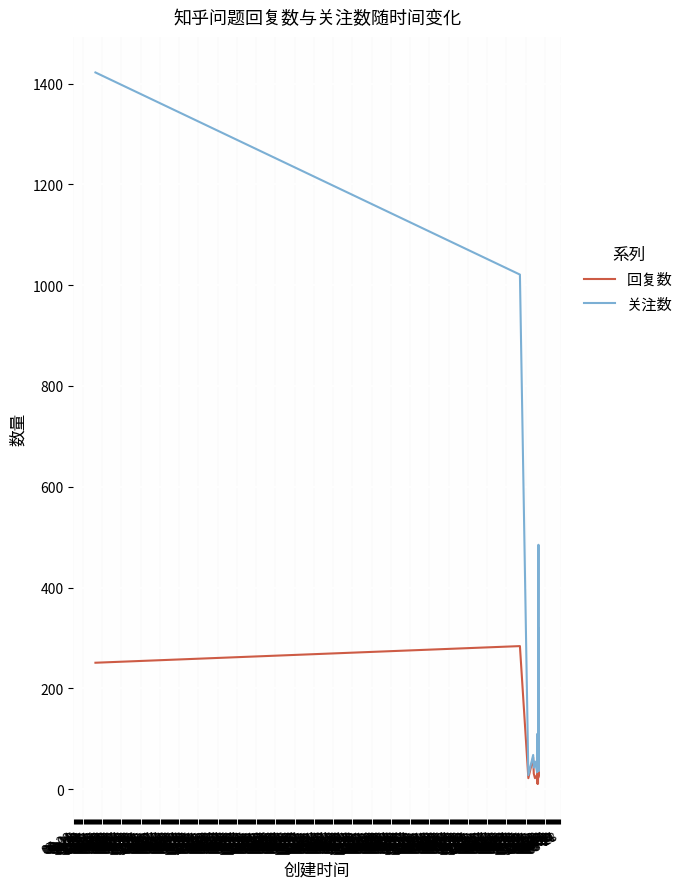

Where is 关注数 nearest to the value 725?

11-10